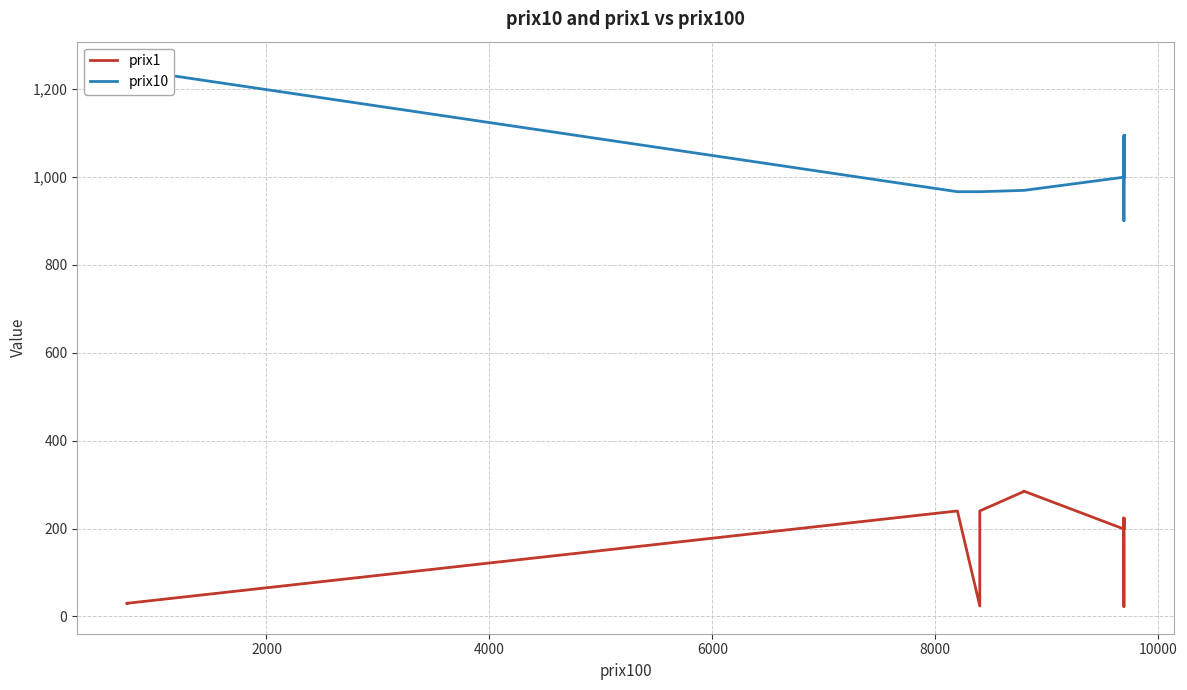

Is the value of prix1 at 24 greater than the value of prix10 at 31?

No